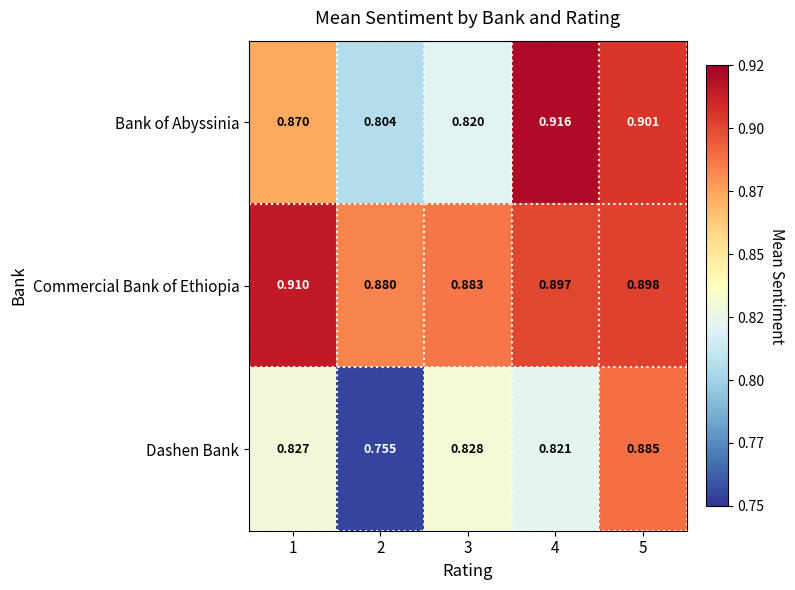

Is the value of Bank of Abyssinia at 3 greater than the value of Commercial Bank of Ethiopia at 2?

No